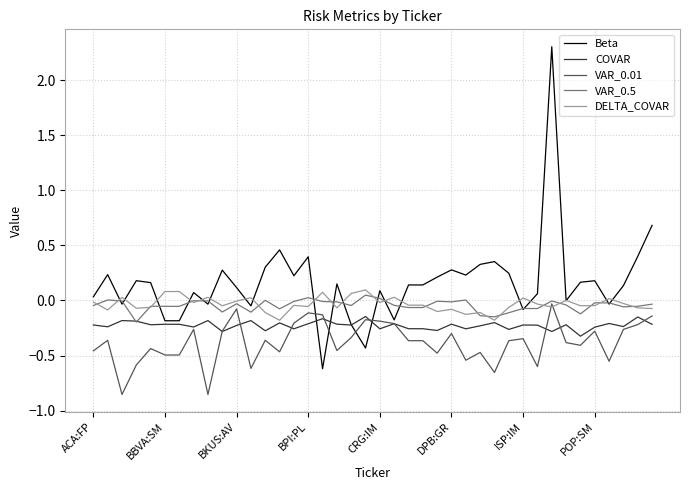

Which series has the largest total across all categories?

Beta